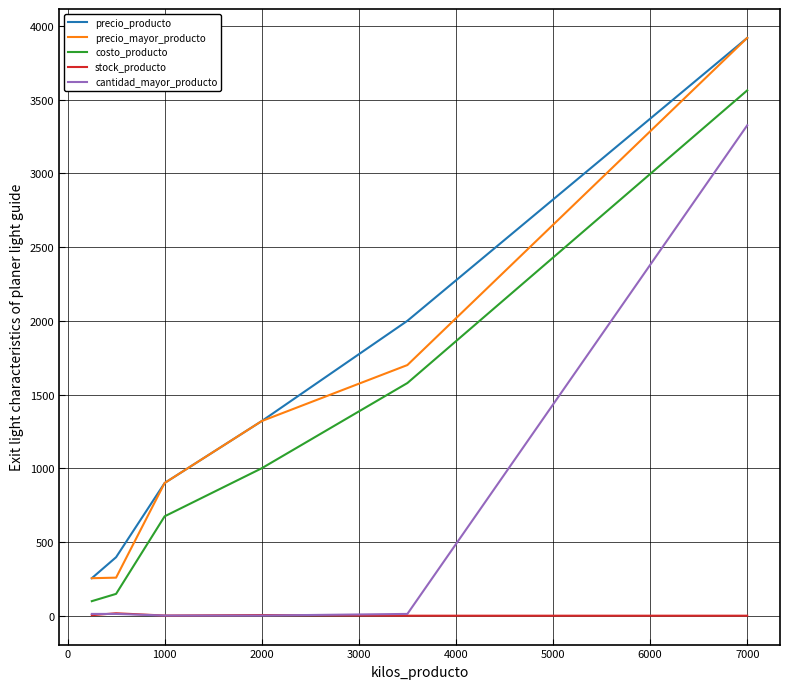

True or false: precio_producto and stock_producto intersect in this chart.

False